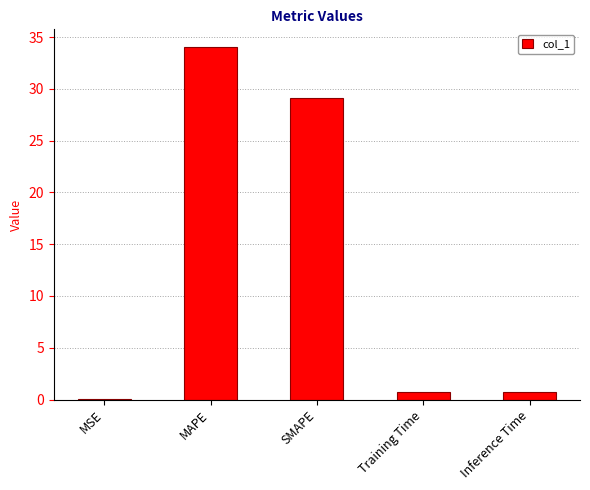

What is the sum of the values at SMAPE and Inference Time?

29.9